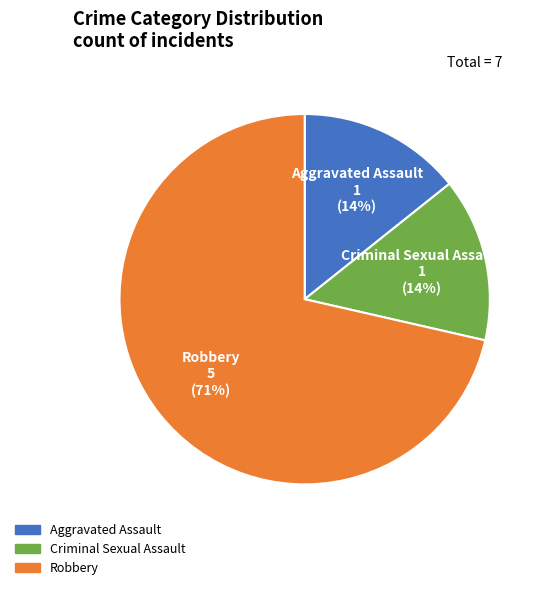

The Robbery slice represents 85% of the pie. True or false?

False